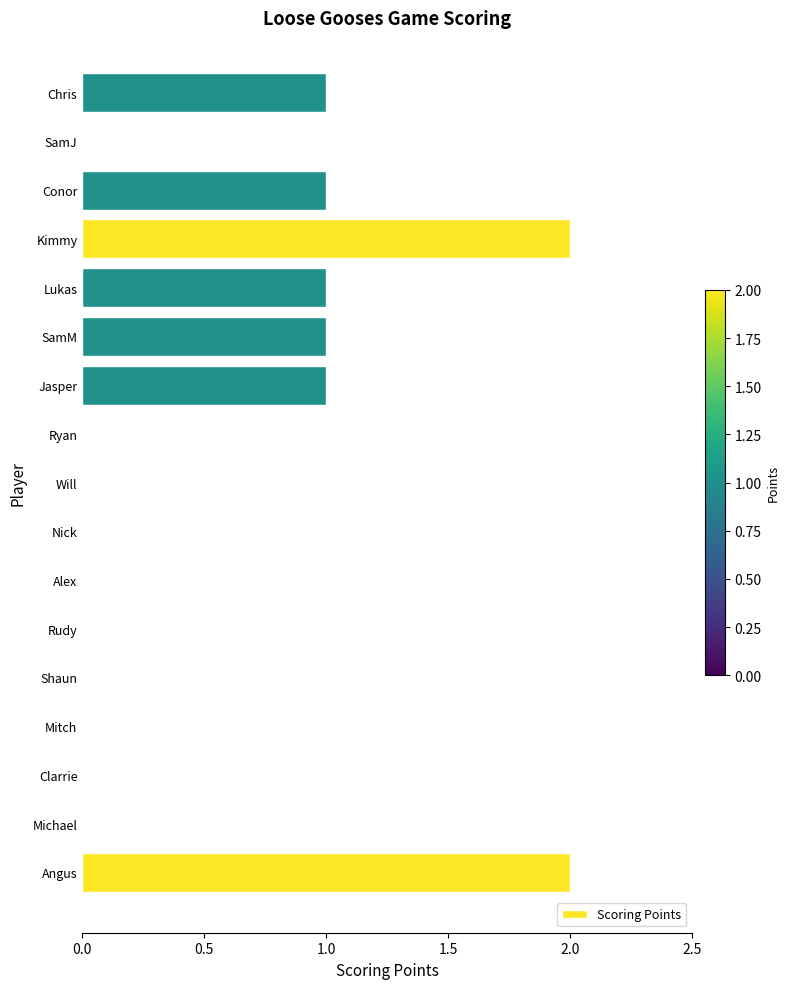

The value at Ryan is 0. True or false?

True